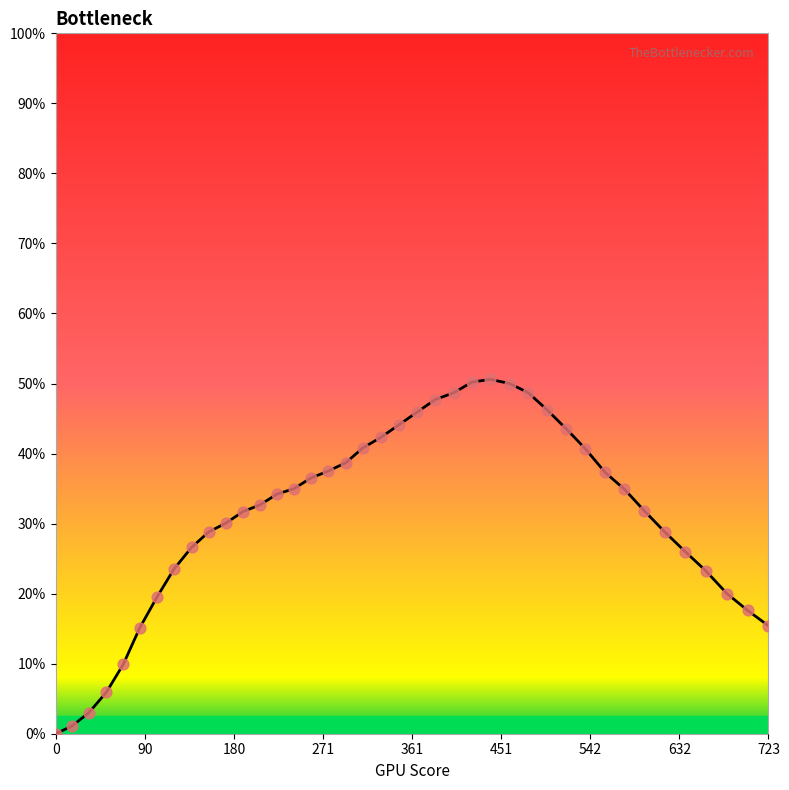

What is the maximum value shown in the chart?

50.6